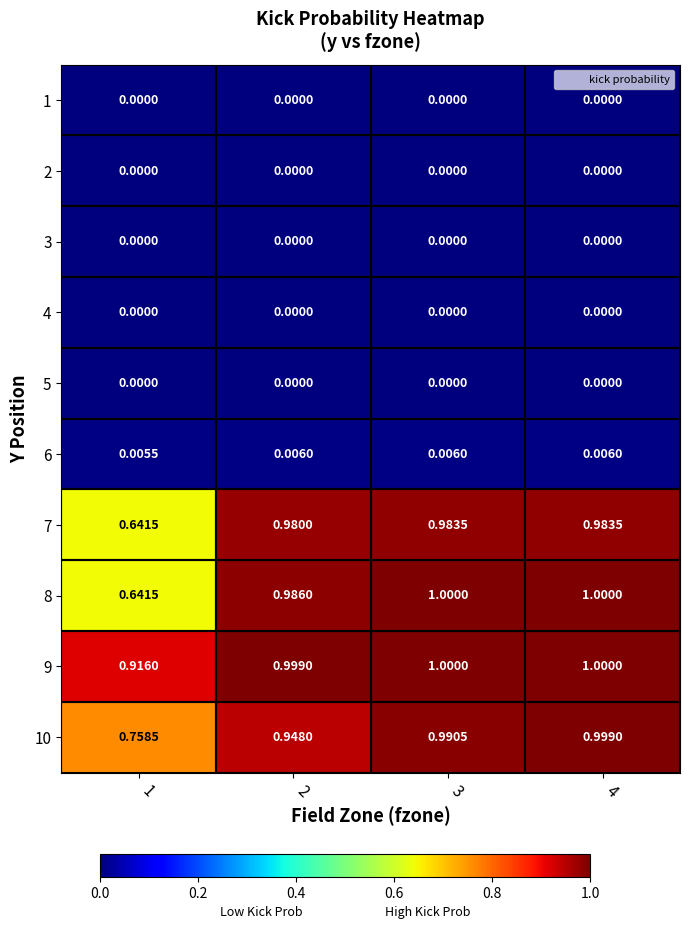

What is the total value across all series at 2?

3.9